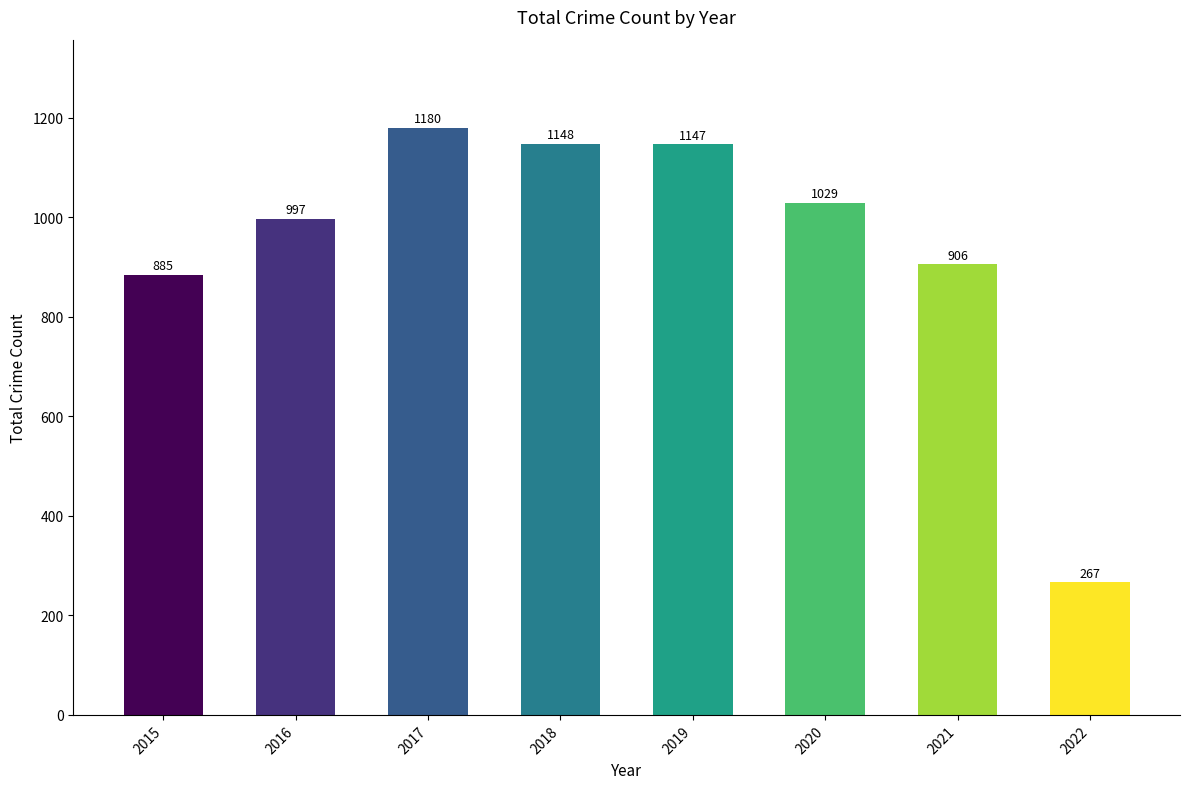

What is the value of the 3rd bar from the left?

1180